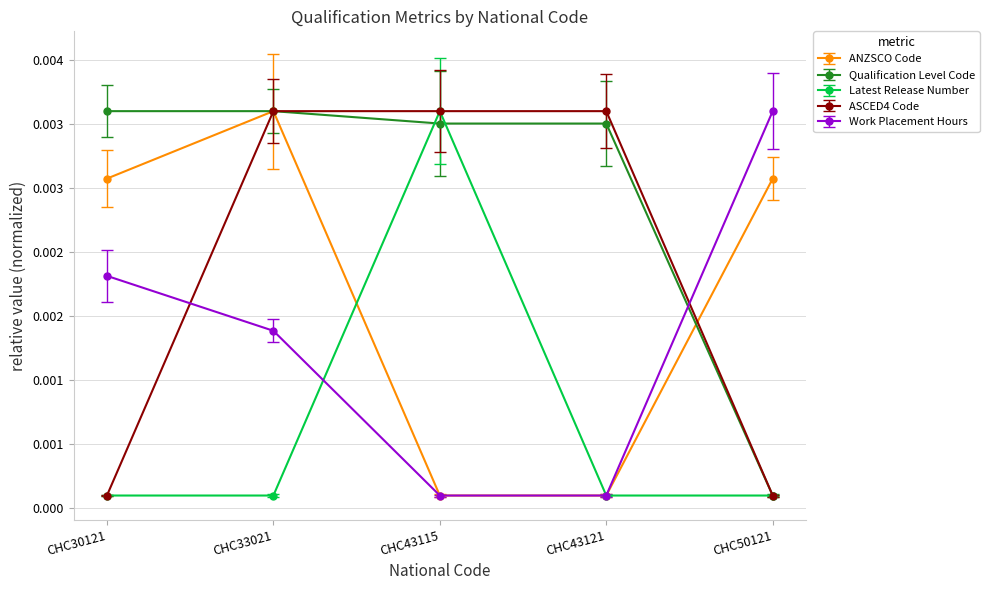

Which category has the highest value in the ANZSCO Code series?

CHC33021